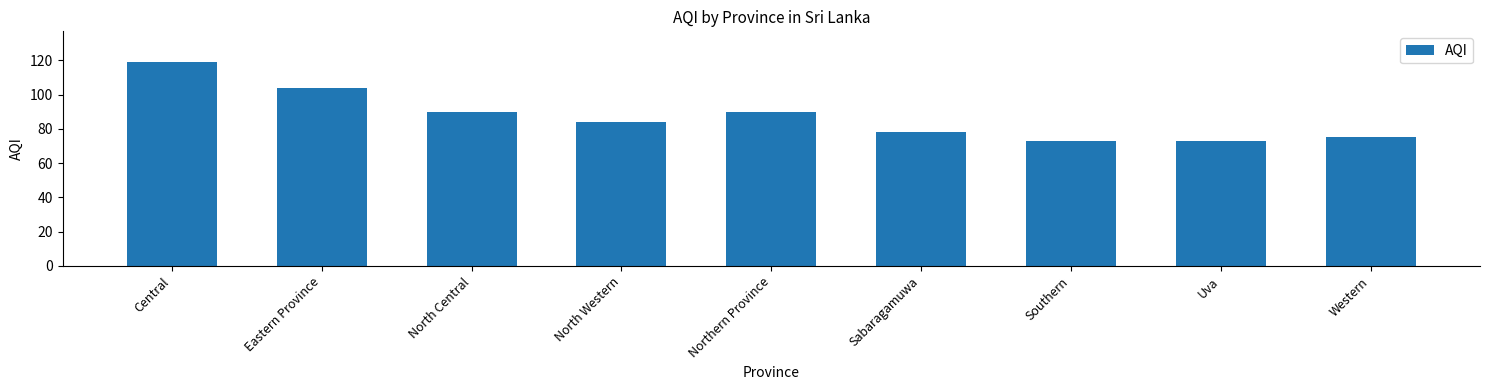

What is the value of the 9th bar from the left?

75